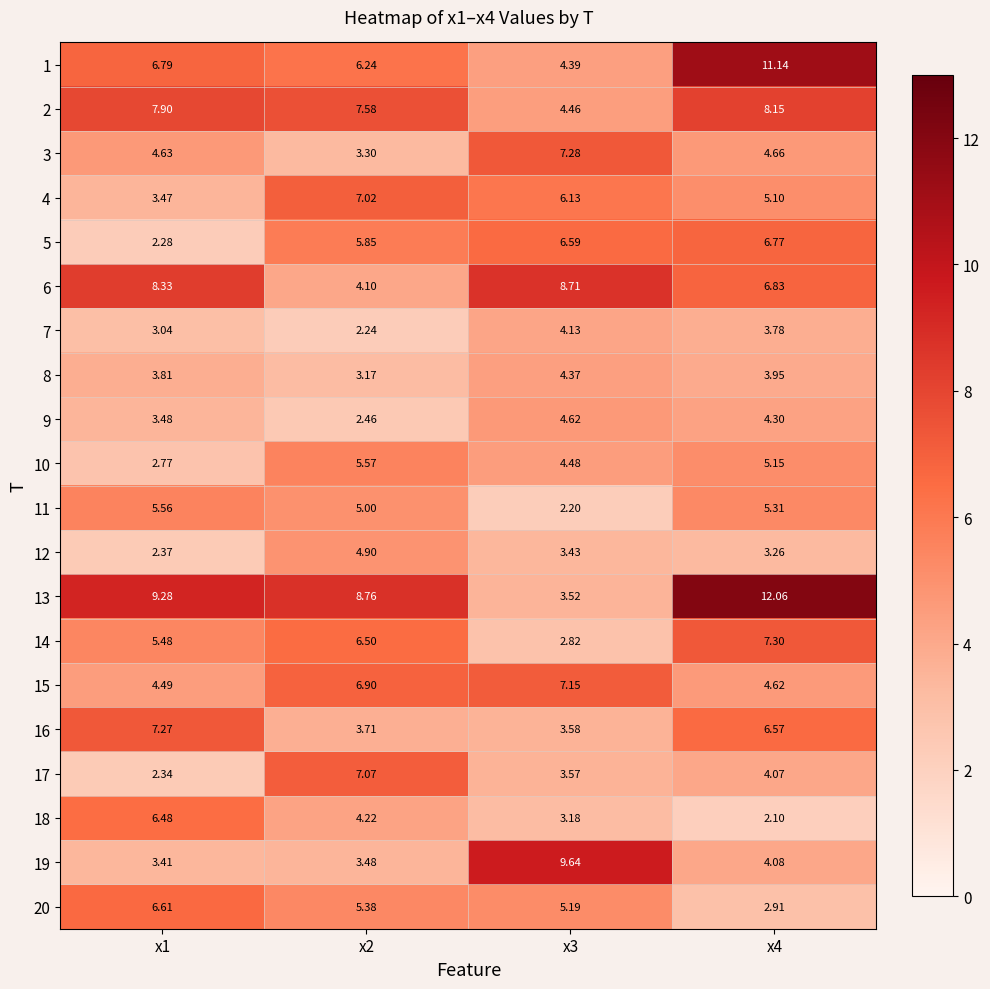

At x2, list the series in order from smallest to largest.

7, 9, 8, 3, 19, 16, 6, 18, 12, 11, 20, 10, 5, 1, 14, 15, 4, 17, 2, 13